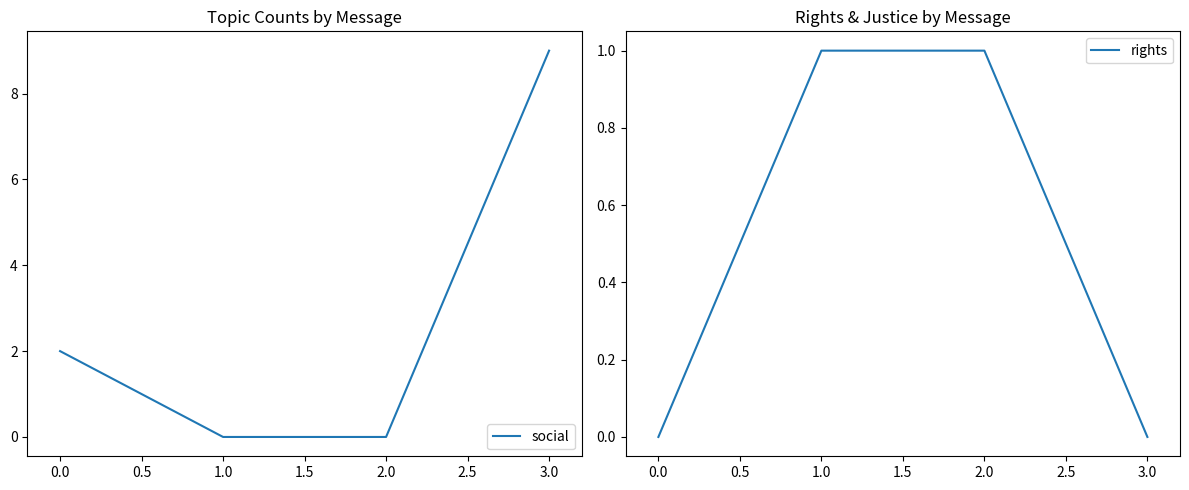

Rank the series by their average value, from highest to lowest.

social, rights